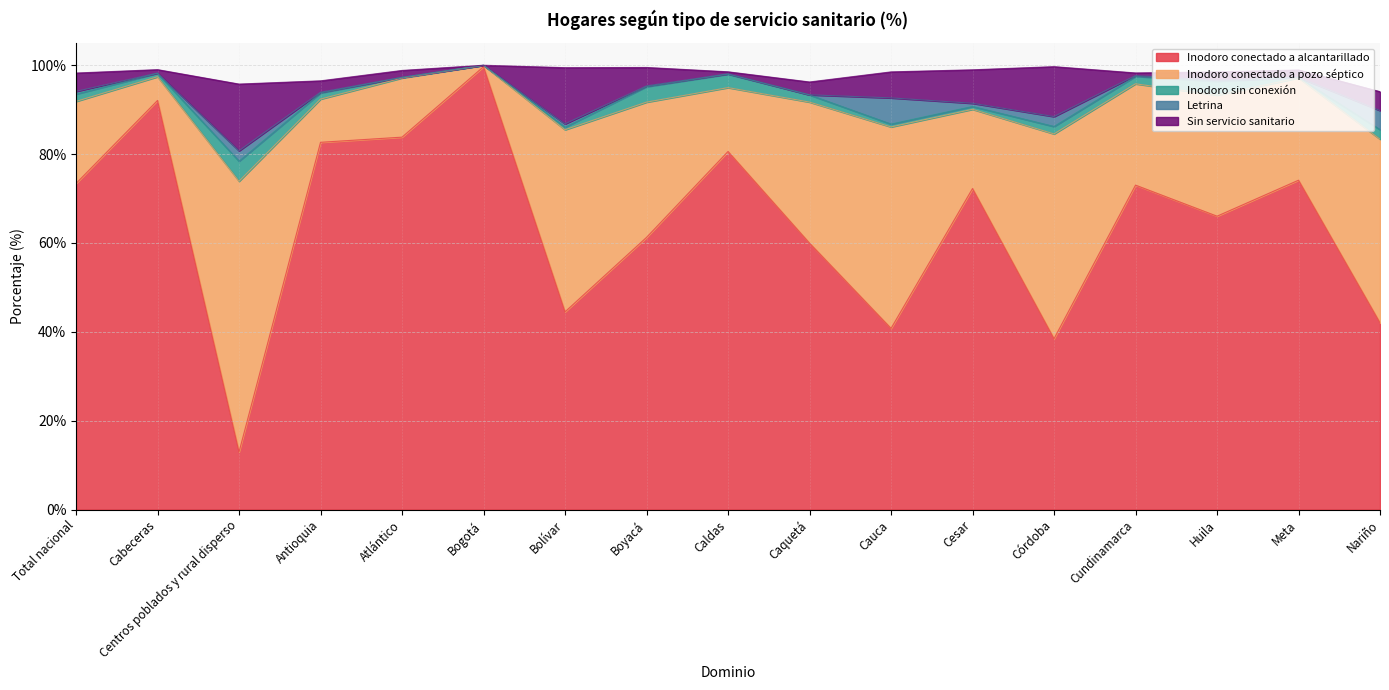

In Inodoro conectado a pozo séptico, how many points are lower than both neighbors (excluding endpoints)?

7